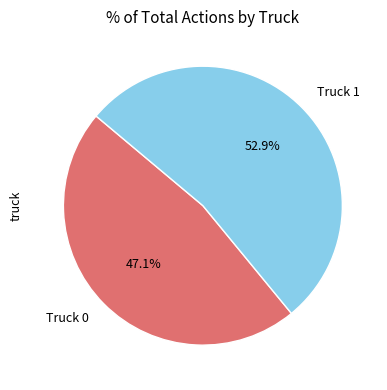

Which has a higher value, Truck 0 or Truck 1?

Truck 1